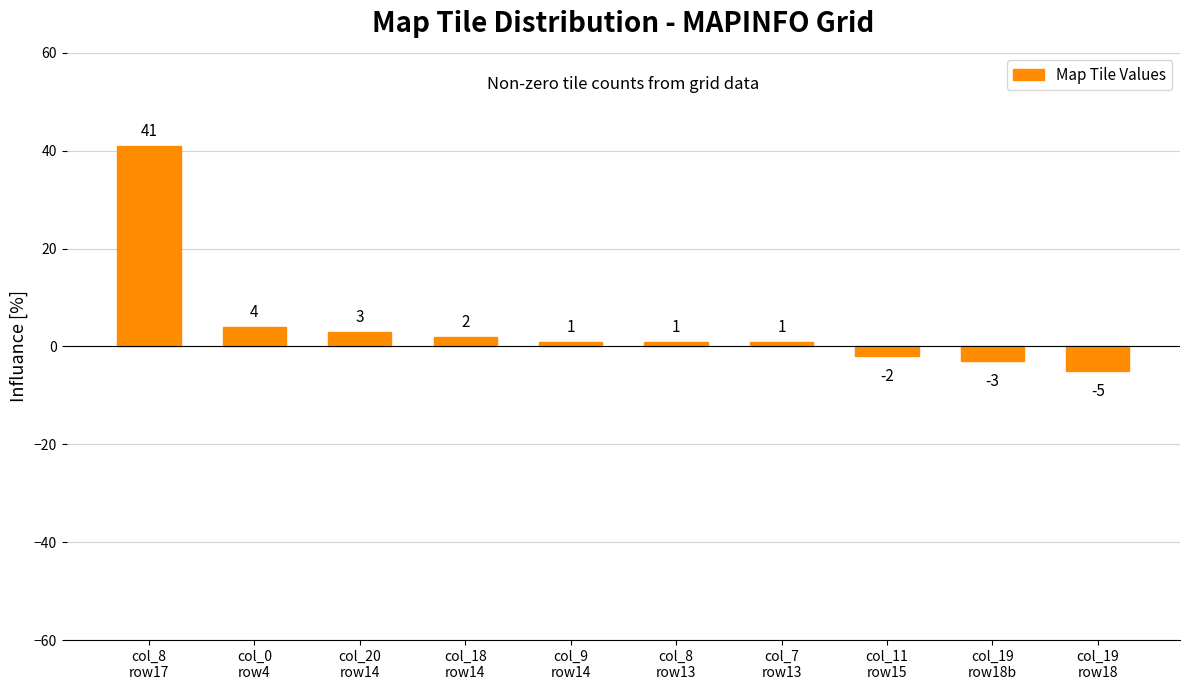

What is the difference between the values at col_19
row18b and col_0
row4?

7